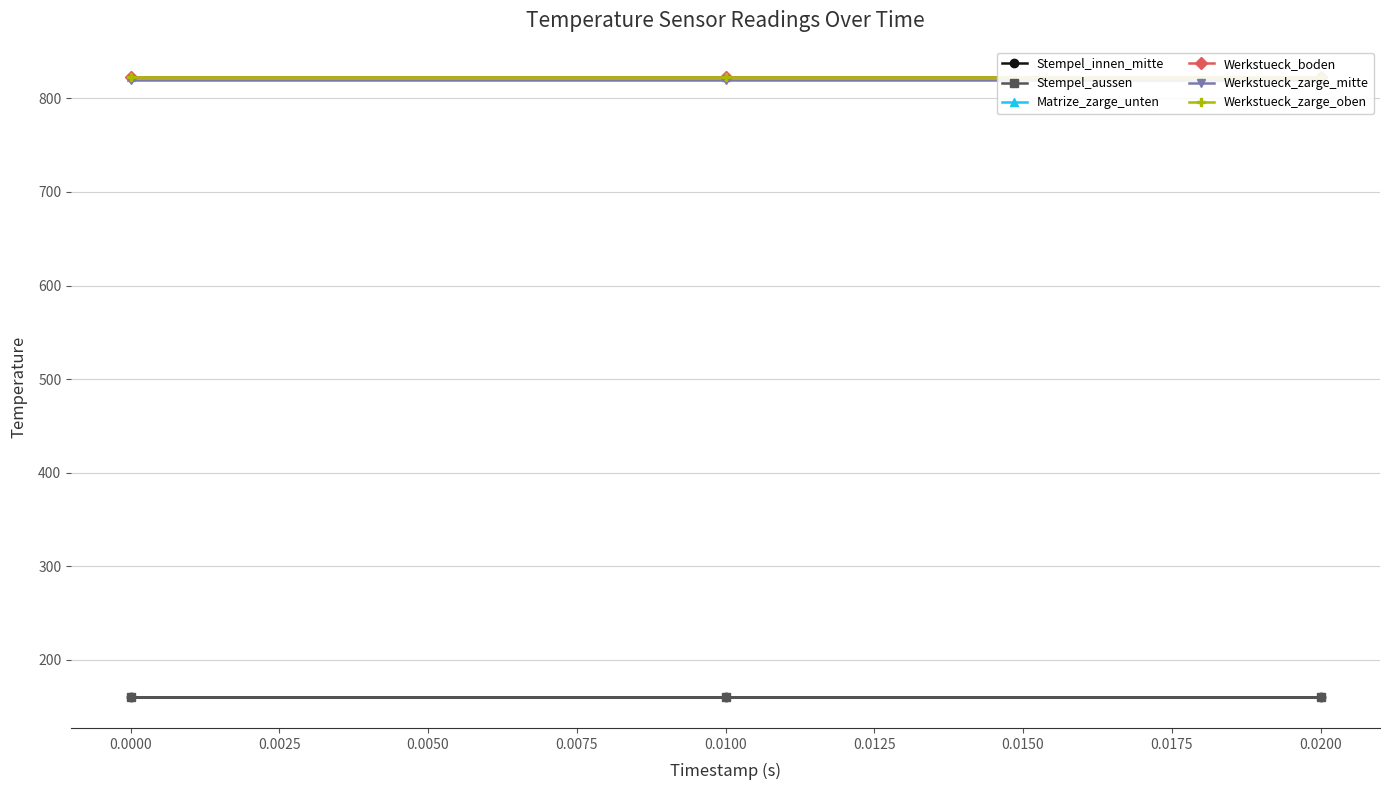

What is the average value of the Matrize_zarge_unten series?

822.5